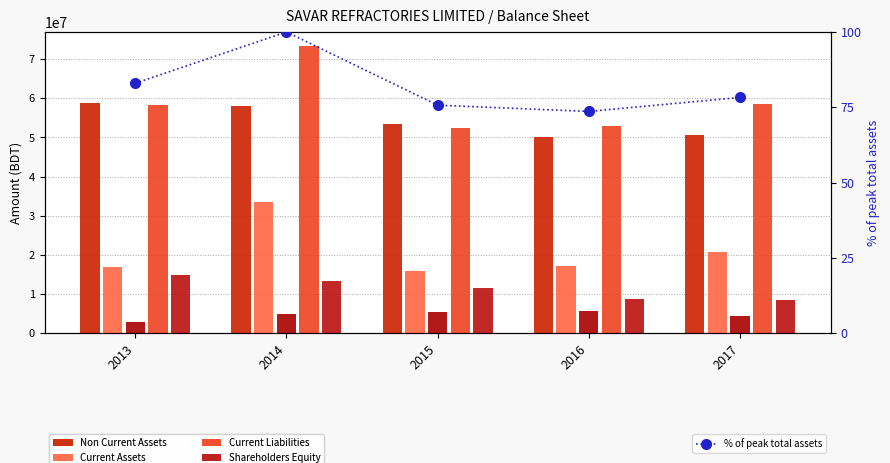

Reading left to right, extract all data points from this chart.

Non Current Assets: 2013=58851980.0	2014=58021538.0	2015=53363490.0	2016=50130856.0	2017=50714781.0
Current Assets: 2013=16971012.0	2014=33375942.0	2015=15806650.0	2016=17143418.0	2017=20805715.0
Non Current Liabilities: 2013=2818536.0	2014=4909505.0	2015=5260814.0	2016=5707303.0	2017=4395748.0
Current Liabilities: 2013=58288557.0	2014=73278094.0	2015=52404796.0	2016=52814423.0	2017=58615382.0
Shareholders Equity: 2013=14715899.0	2014=13209881.0	2015=11504530.0	2016=8752548.0	2017=8509366.0
% of peak total assets: 2013=83.0	2014=100.0	2015=75.7	2016=73.6	2017=78.3